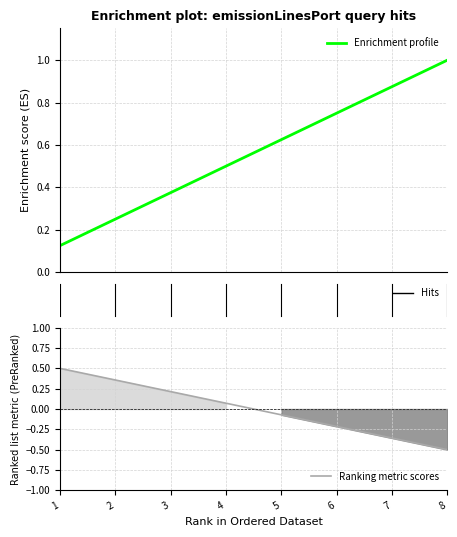

What is the maximum value for Enrichment profile?

1.0